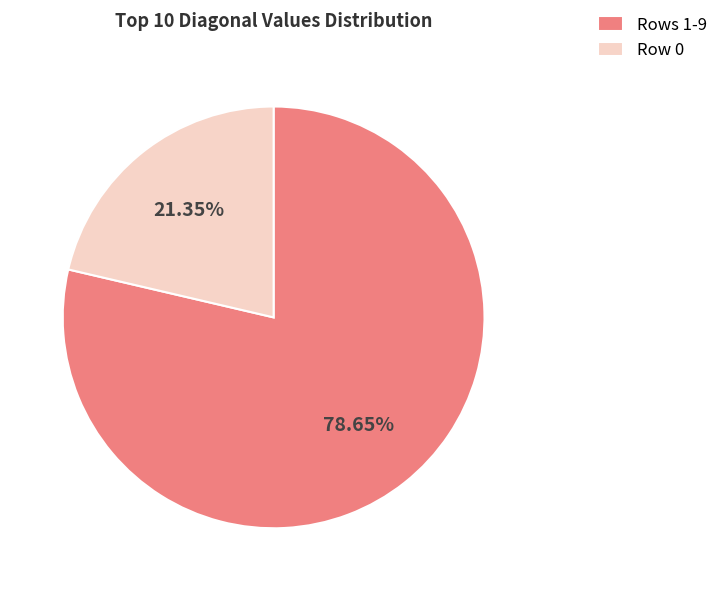

Does Row 0 account for over 50% of the chart?

No